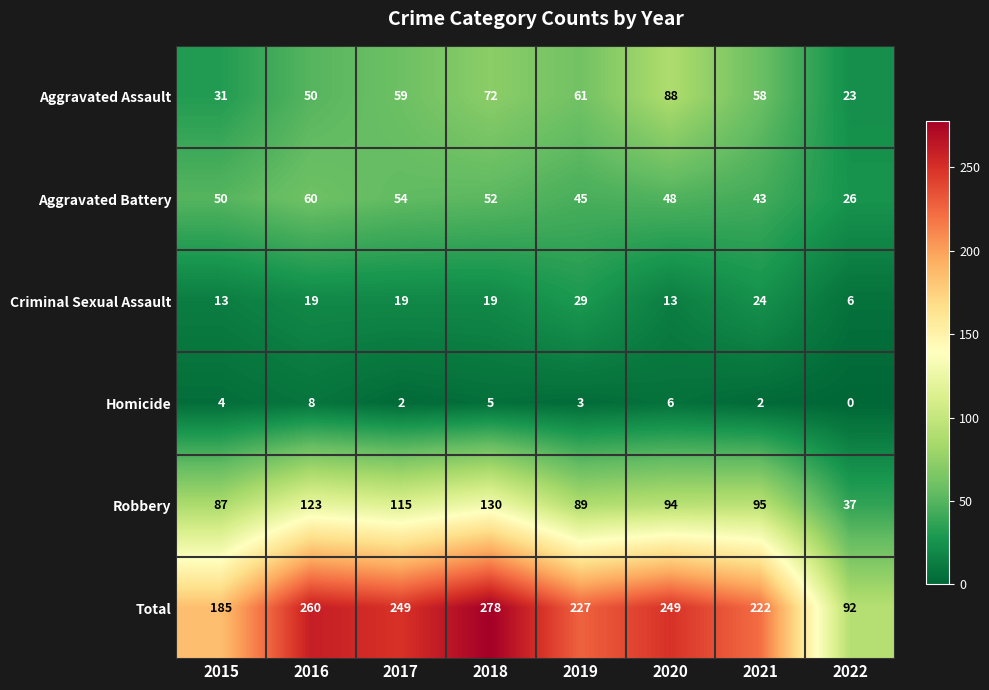

What is the total value across all series at 2016?

520